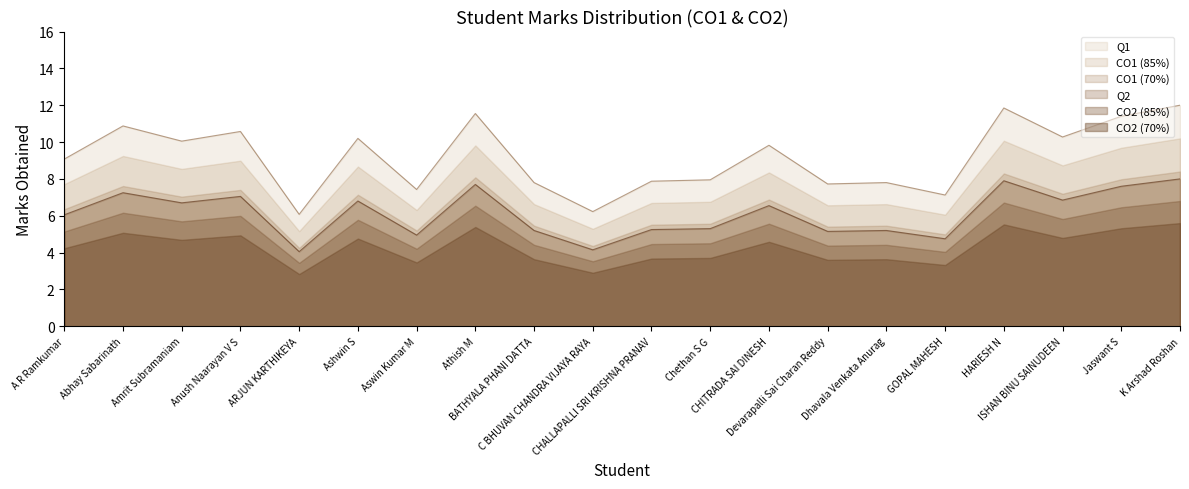

What is the value of the Q2 point at the 13th from the left?

6.5